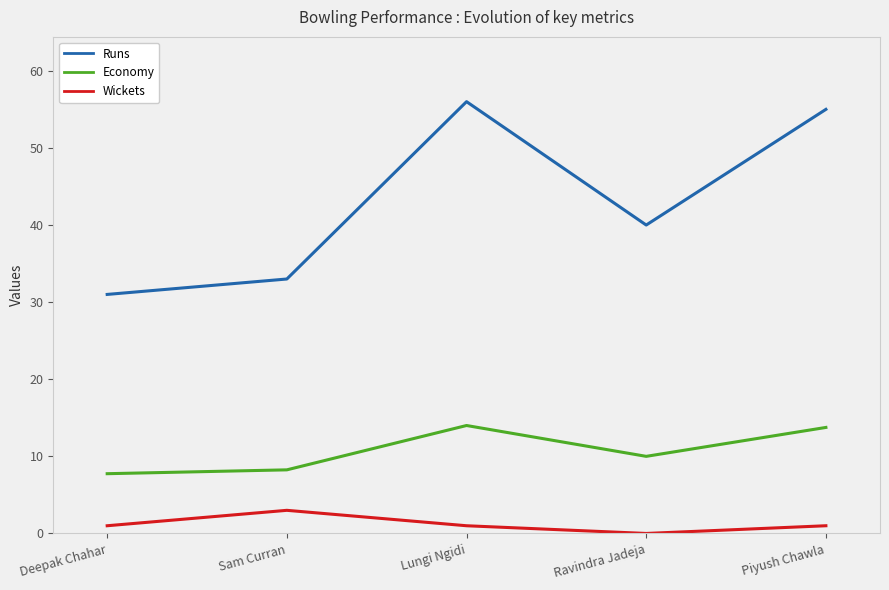

What is the spread (max minus min) of values at Sam Curran?

30.0